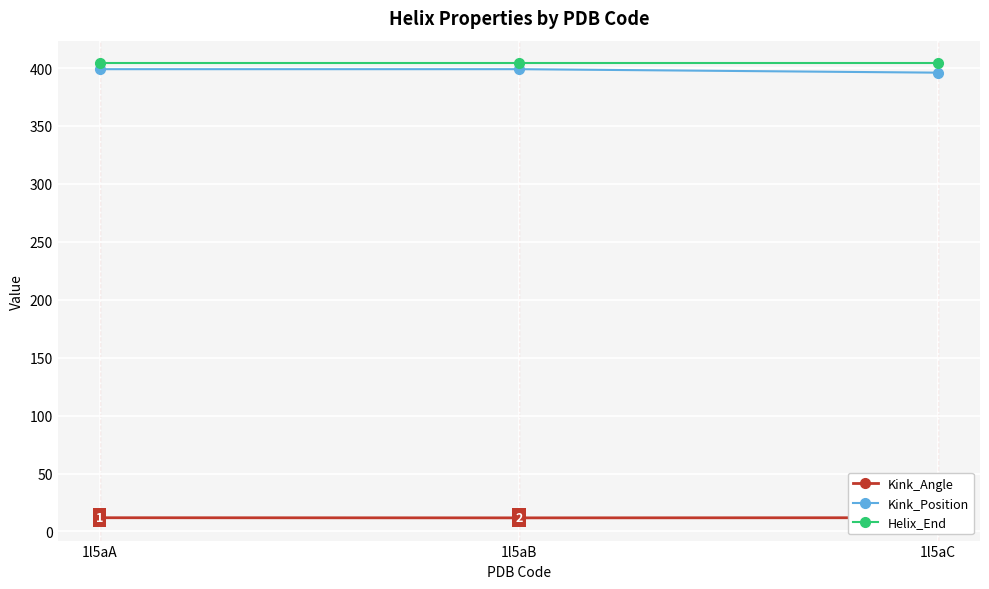

What are all the series names shown in the legend?

Kink_Angle, Kink_Position, Helix_End